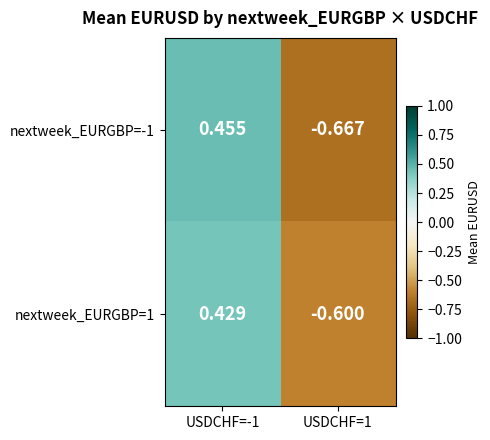

At which category is the sum across all series the highest?

USDCHF=-1